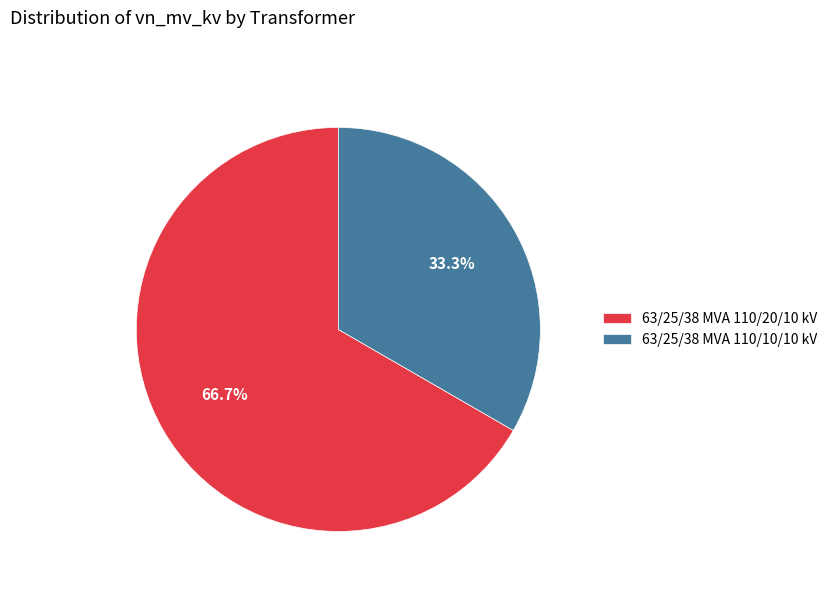

The 63/25/38 MVA 110/20/10 kV slice represents 76% of the pie. True or false?

False